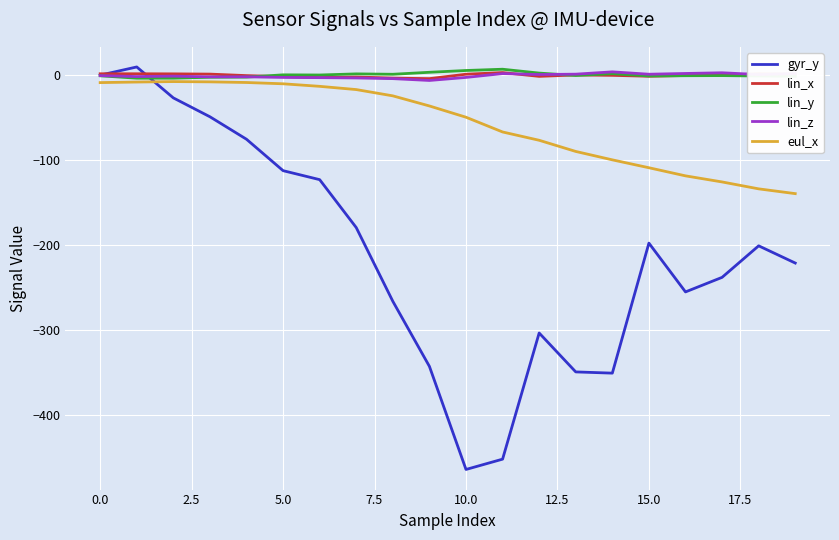

Which series has the largest range (max minus min)?

gyr_y